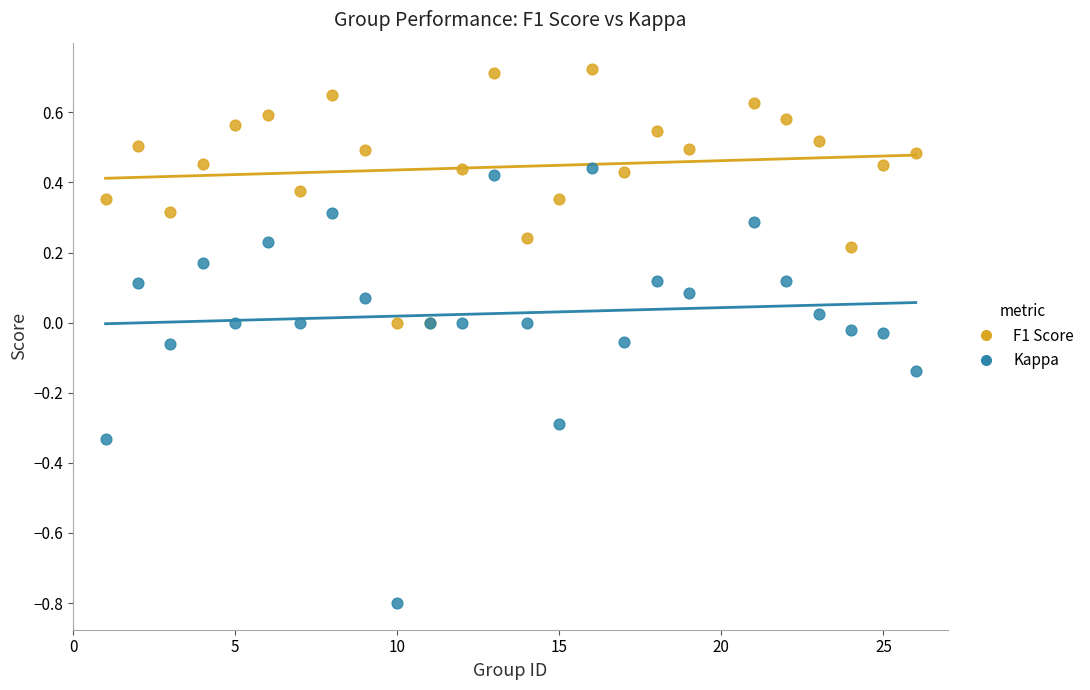

Which series has the largest Y range (max minus min)?

Kappa